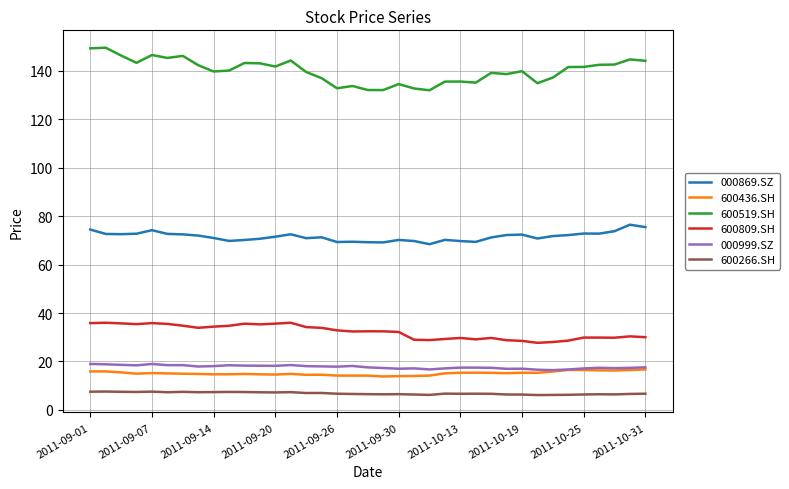

Rank the series by their maximum value, from highest to lowest.

600519.SH, 000869.SZ, 600809.SH, 000999.SZ, 600436.SH, 600266.SH